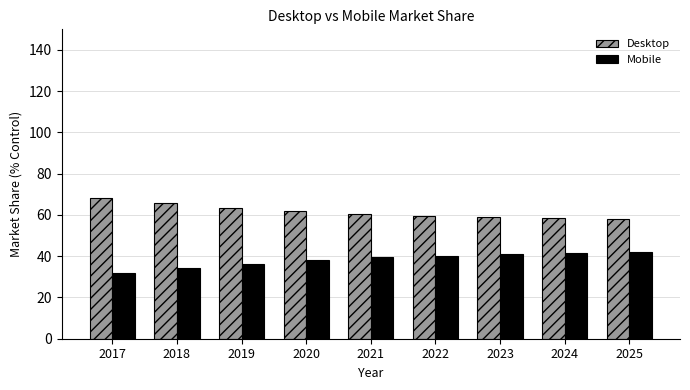

What is the value of the Mobile bar at the 8th from the left?

41.4